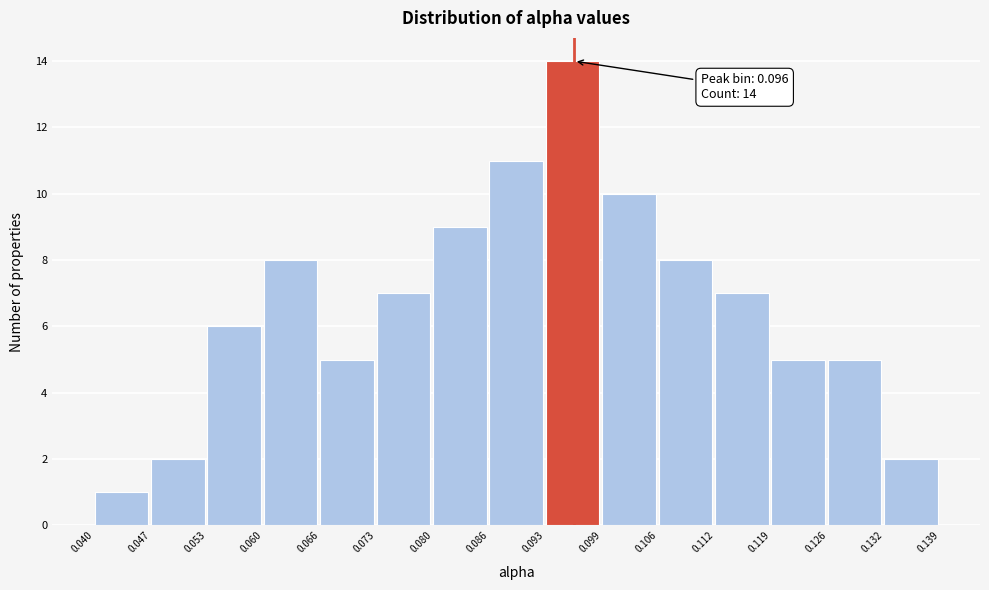

Which range on the x-axis has the tallest bar?

0.093 to 0.099